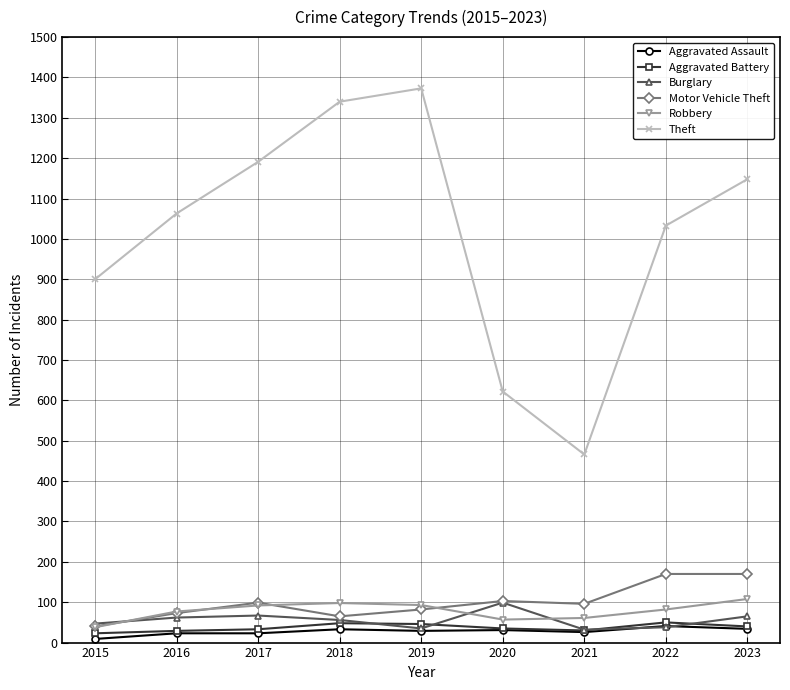

Which series has the largest total across all categories?

Theft